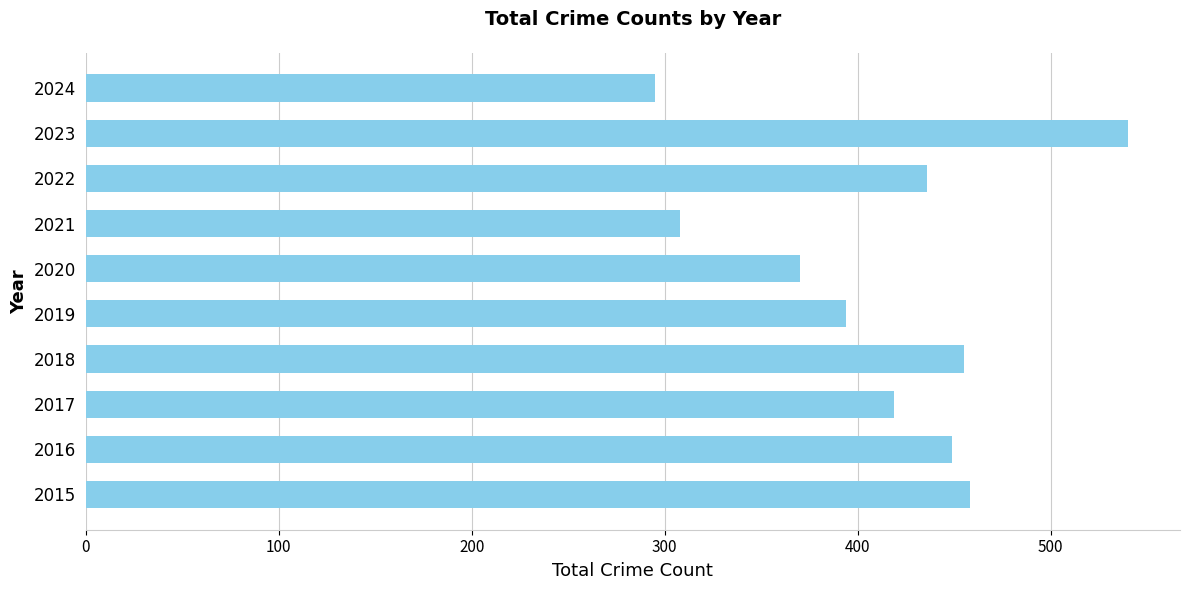

What is the sum of all values?

4124